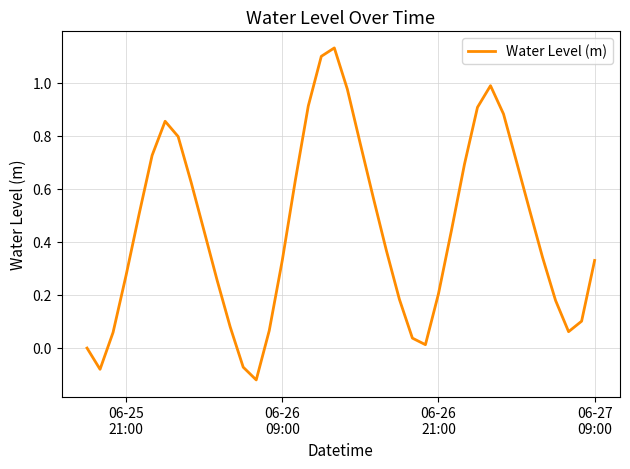

What is the difference between the maximum and minimum values?

1.3